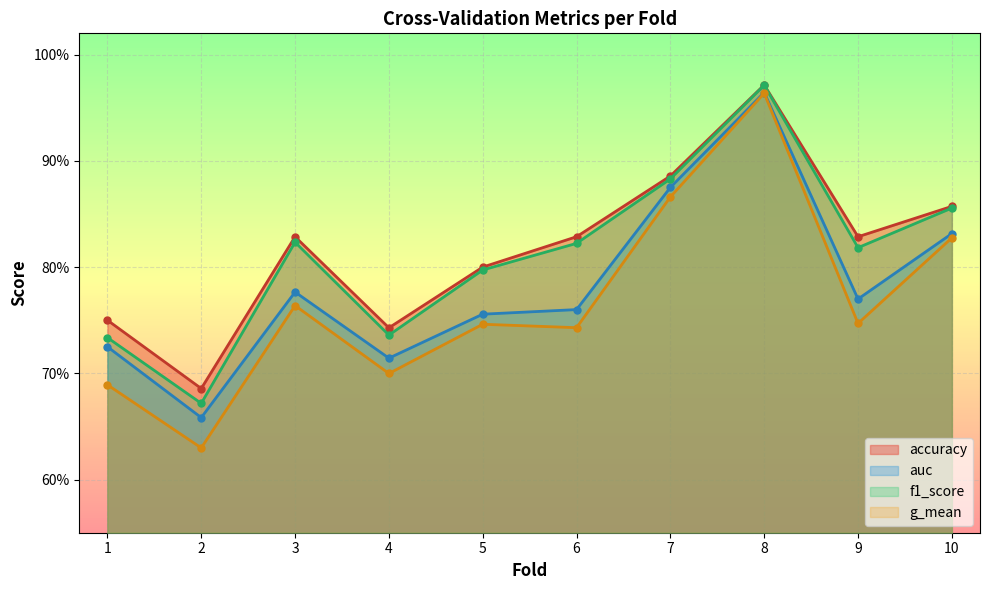

At 6, list the series in order from smallest to largest.

g_mean, auc, f1_score, accuracy